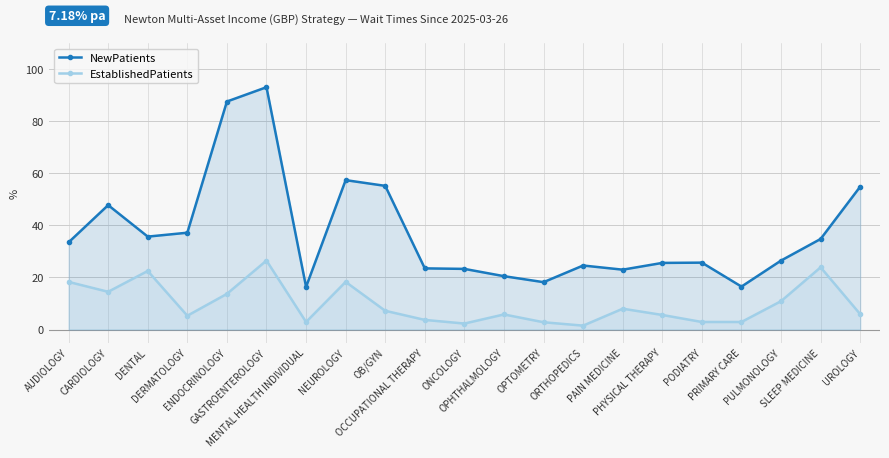

How many lines are shown in the chart?

2